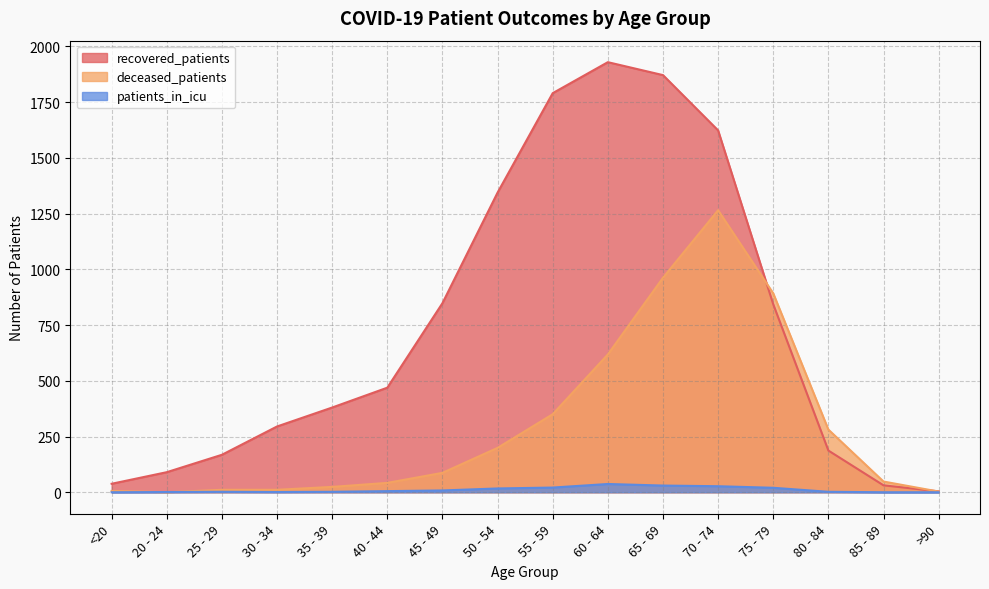

What is the sum of the deceased_patients values at 80 - 84 and 65 - 69?

1243